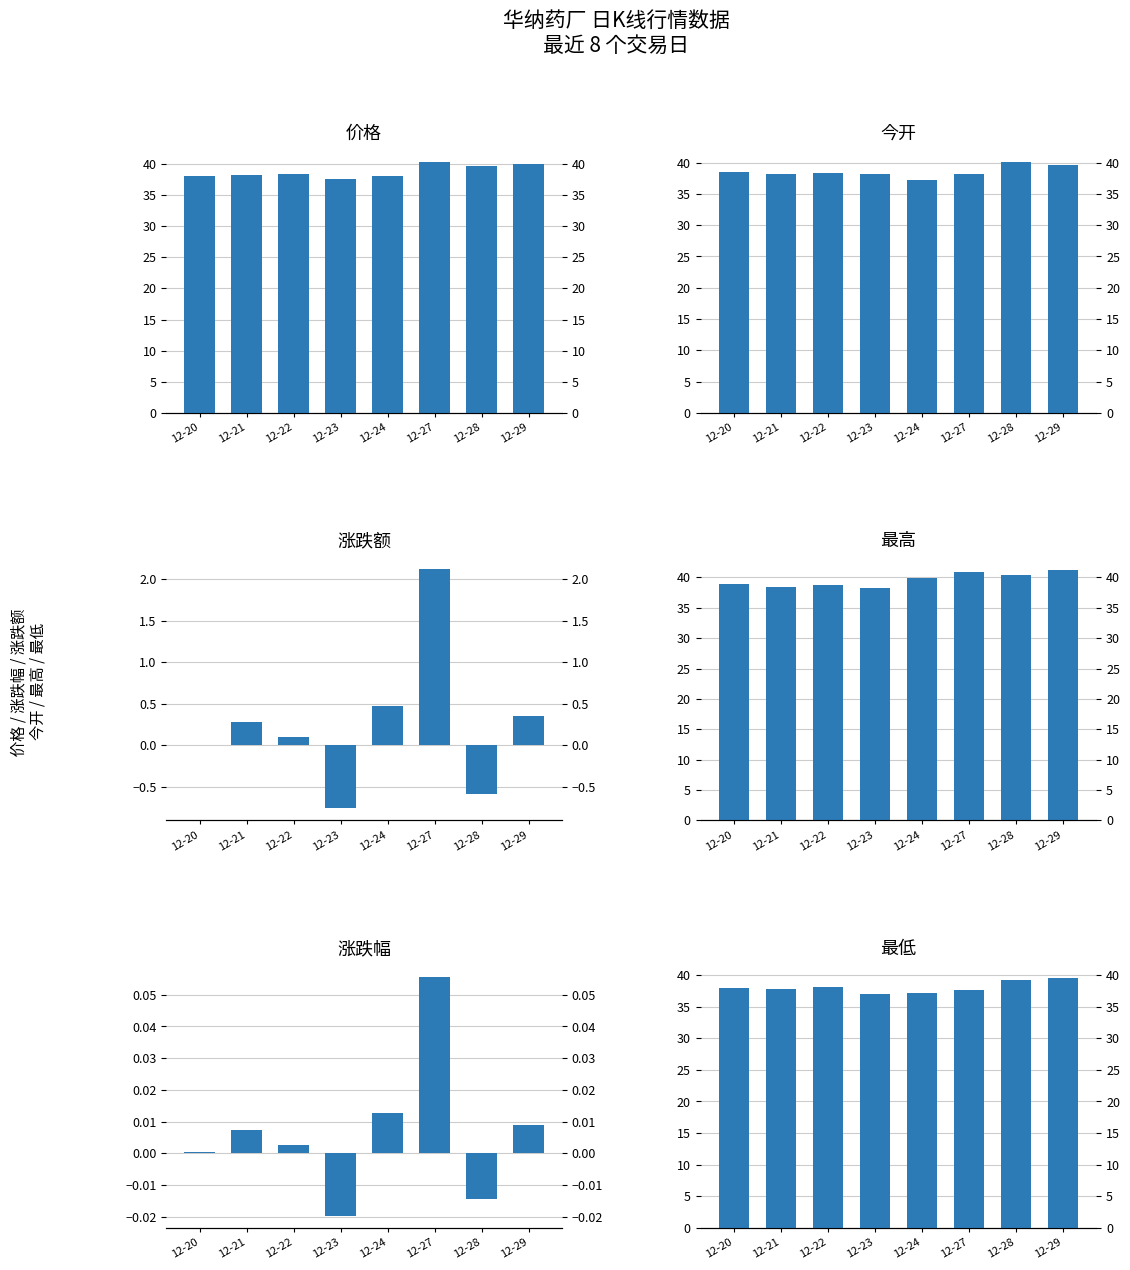

How many series are shown in this chart?

6